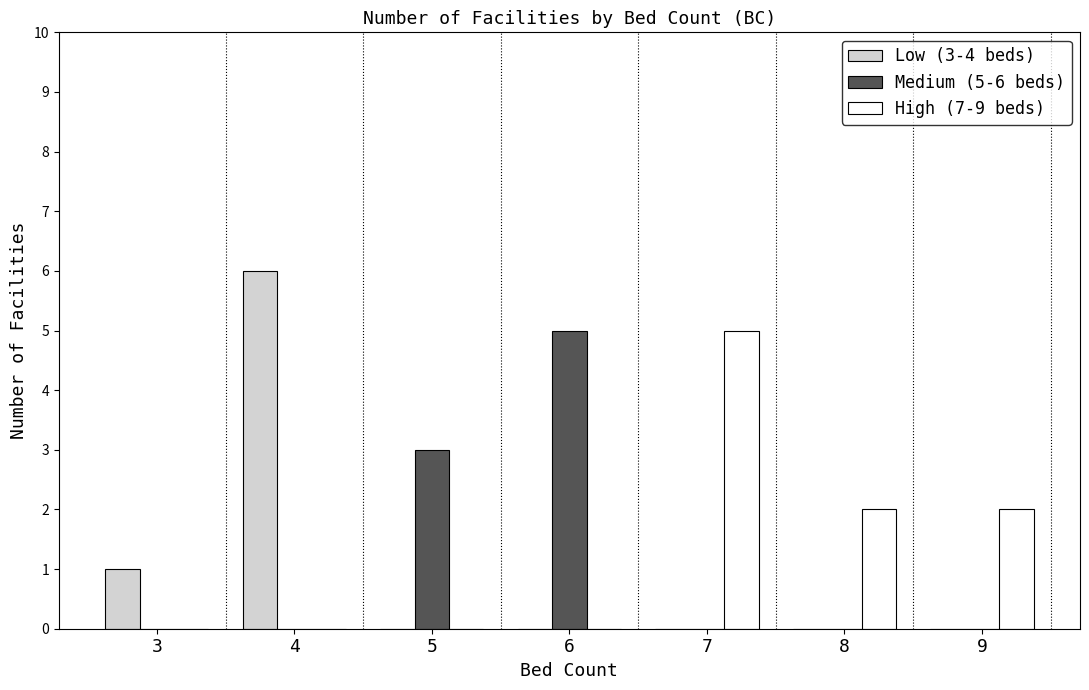

The High (7-9 beds) series shows 3 at 9. True or false?

False